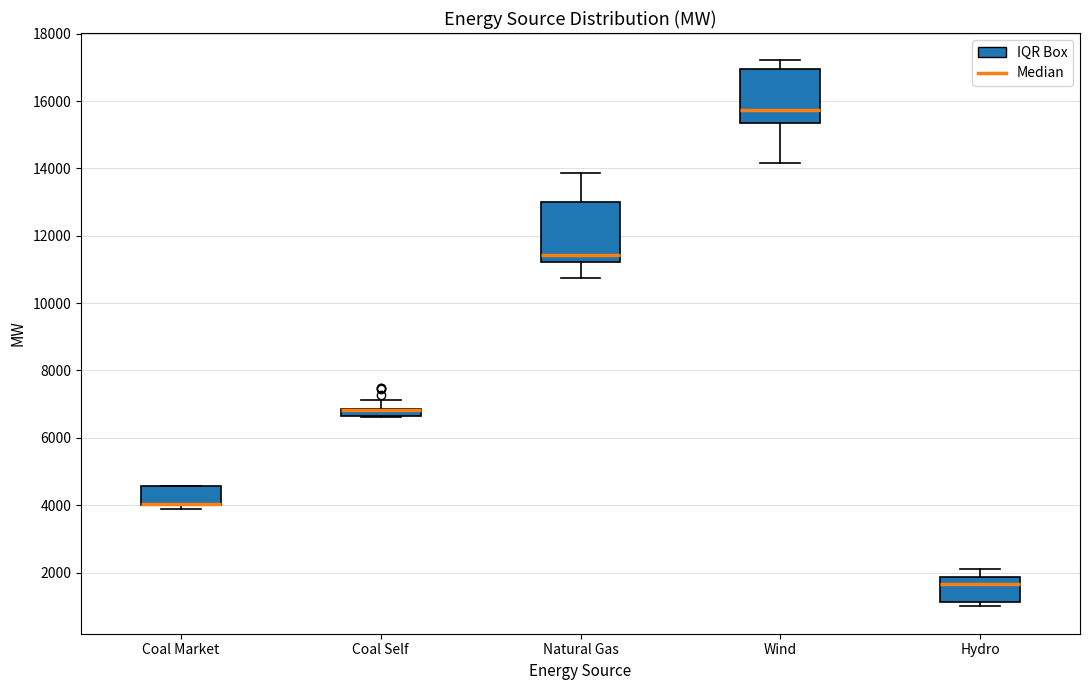

Where is the upper edge of the box for Coal Market on the y-axis? The values are not printed on the chart, so give them approximately, as read against the axis.

4600